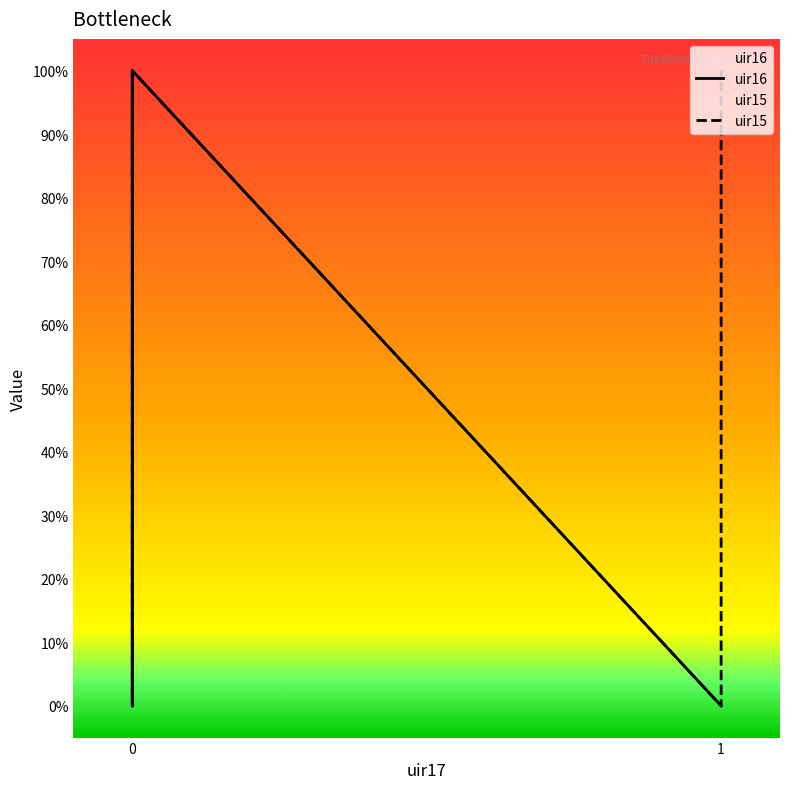

Rank the series by their maximum value, from highest to lowest.

uir16, uir15